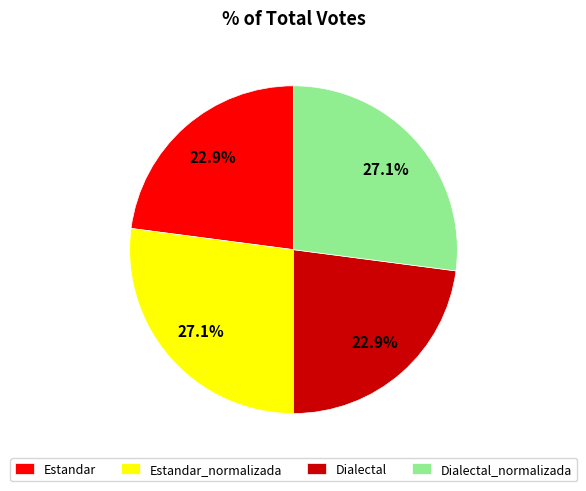

How much of the chart is everything except Estandar_normalizada?

72.9%